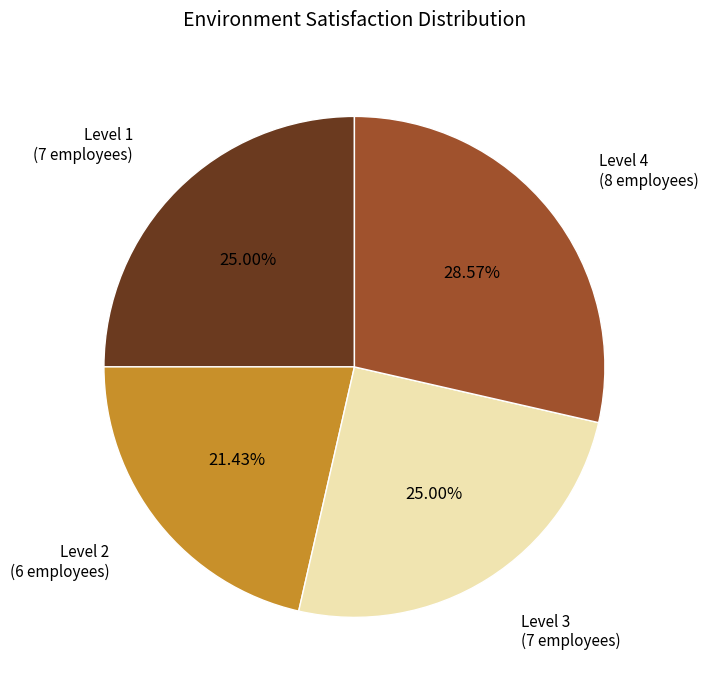

Which has a higher value, Level 2 or Level 4?

Level 4